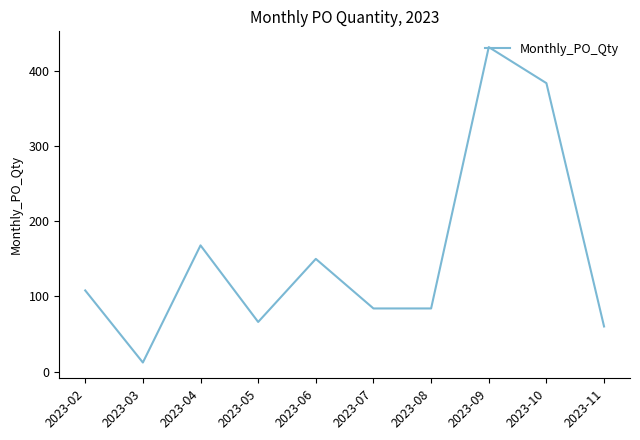

Between 2023-09 and 2023-05, which is larger?

2023-09